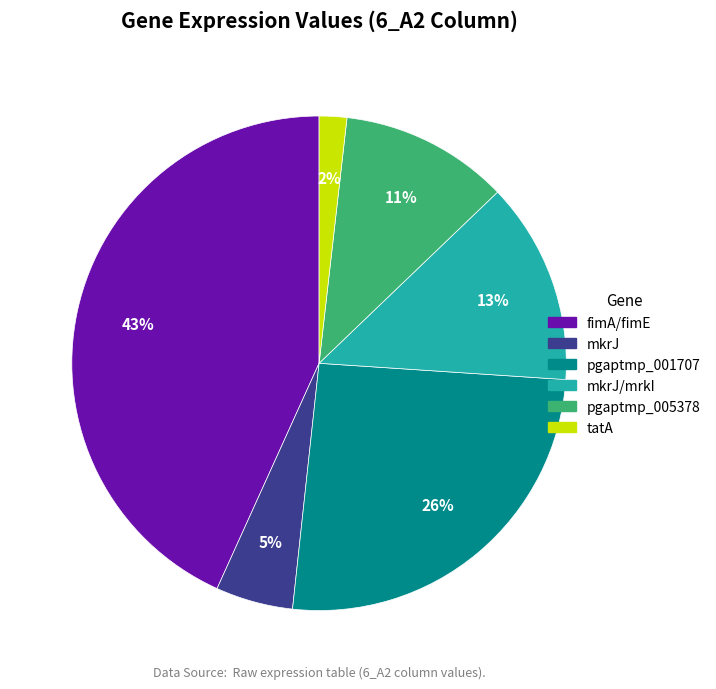

Does any single category account for the majority?

No